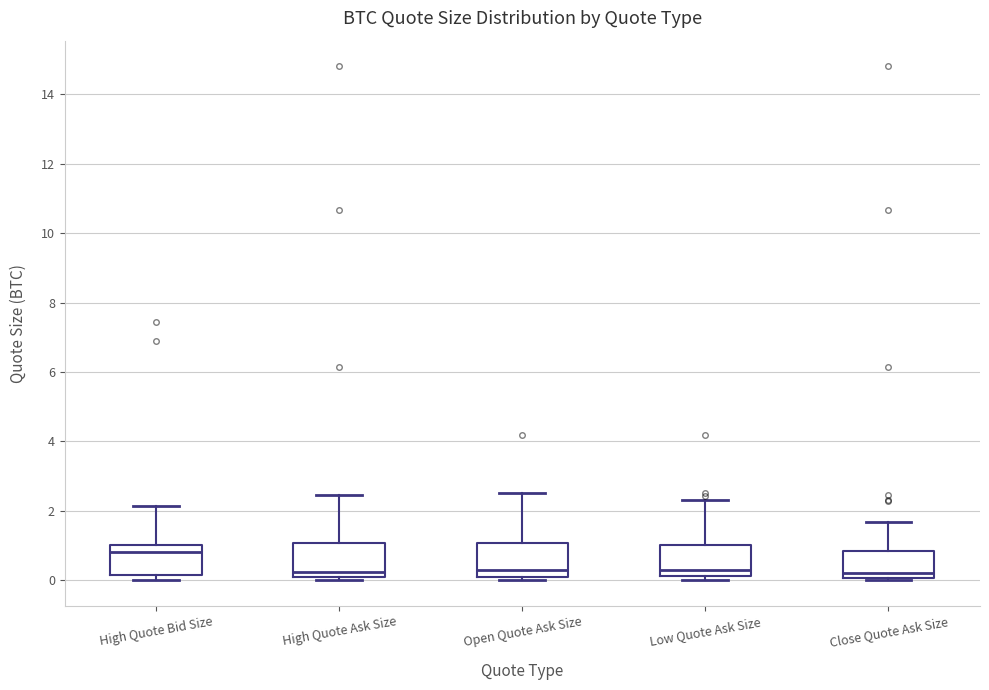

Where does the upper whisker of the box for High Quote Ask Size end on the y-axis? The values are not printed on the chart, so give them approximately, as read against the axis.

2.4